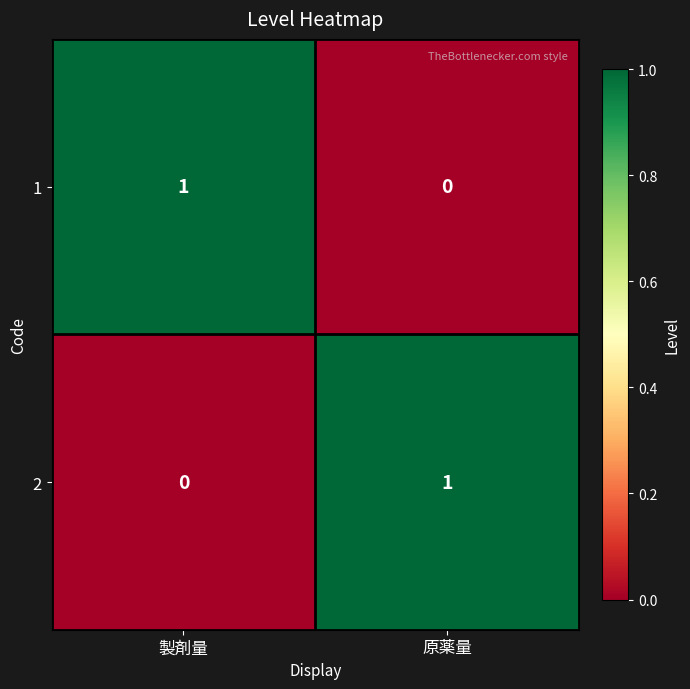

Which category has the lowest value in the 1 series?

原薬量